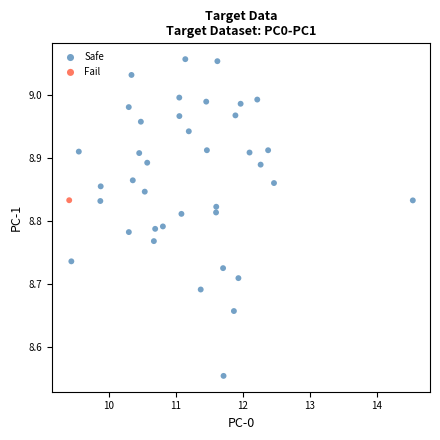

What are all the series names shown in the legend?

Safe, Fail